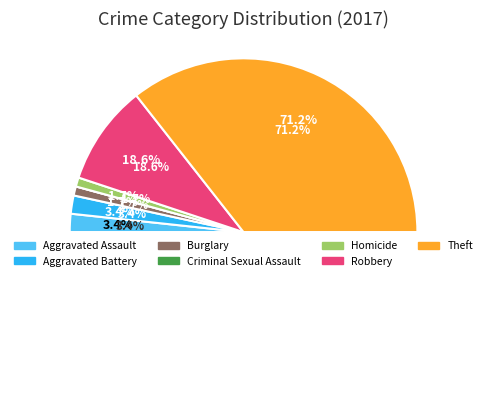

Which slice is the largest?

Theft